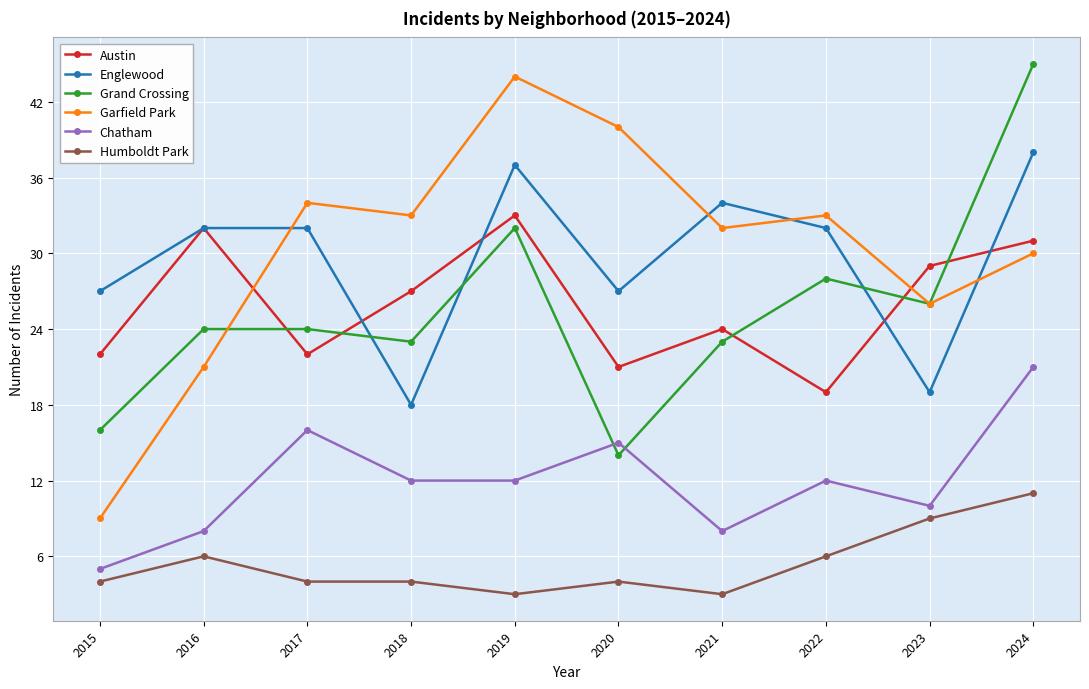

What is the total value across all series at 2023?

119